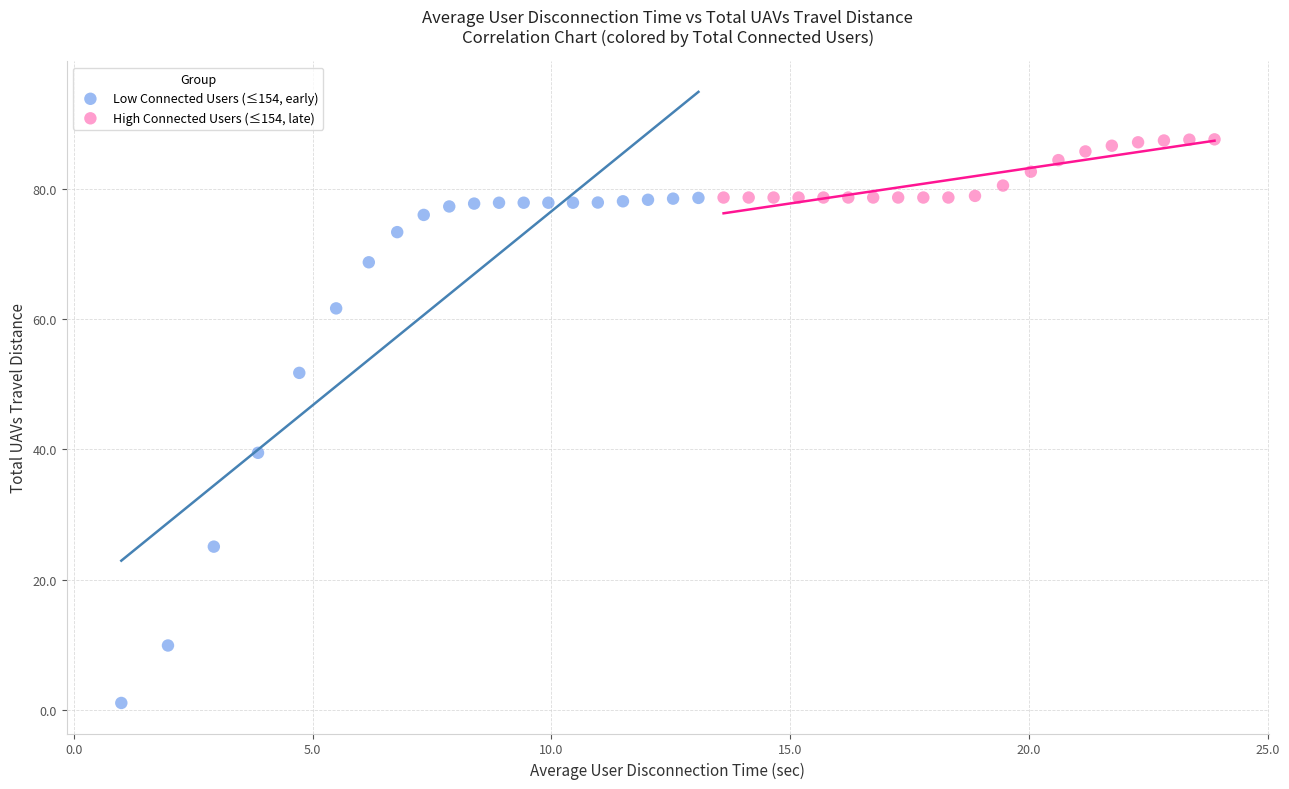

What are all the series names shown in the legend?

Low Connected Users (≤154, early), High Connected Users (≤154, late)